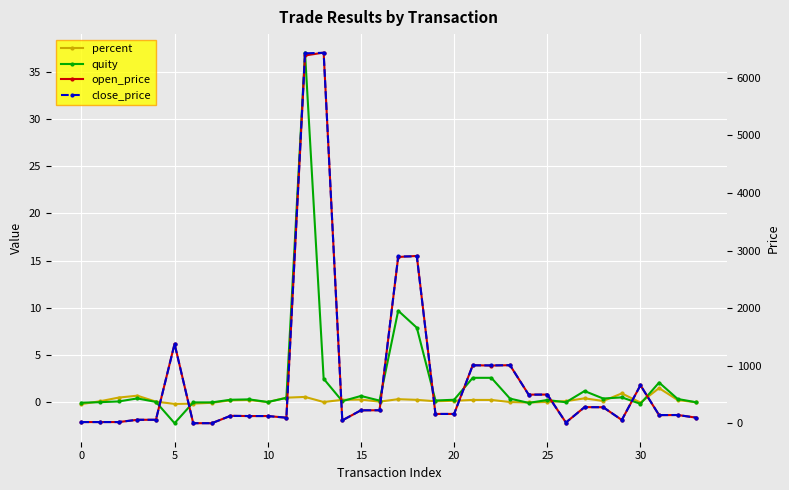

Which series has the widest spread of values?

open_price